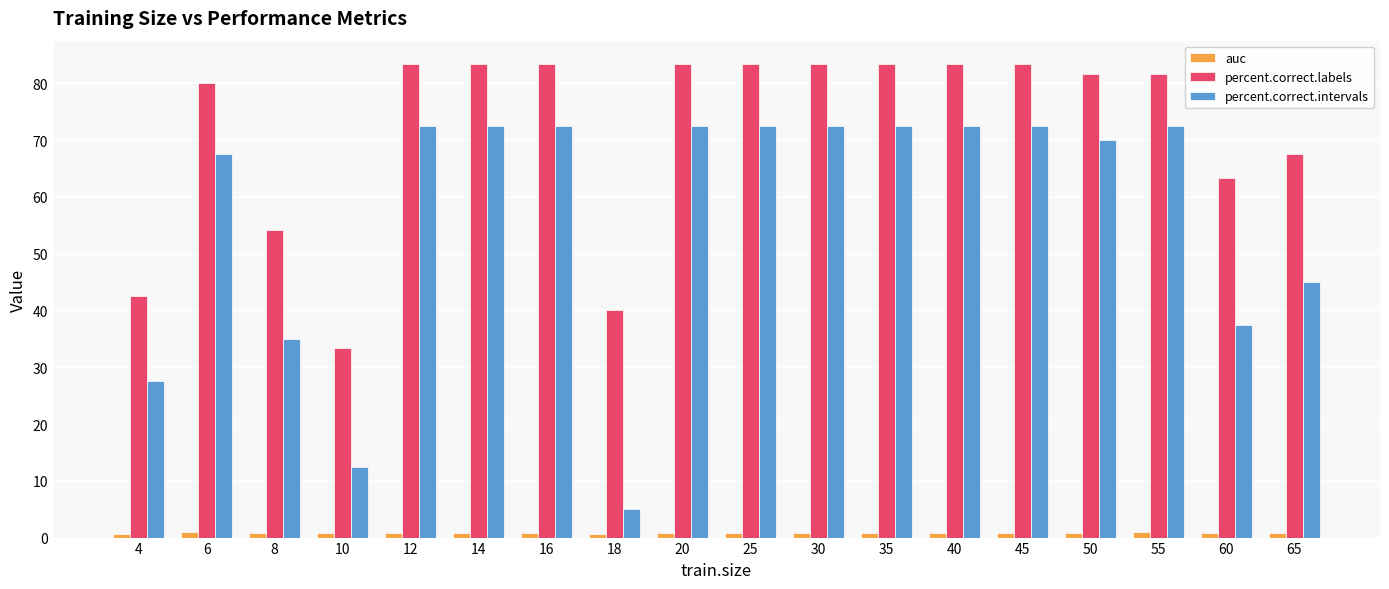

What is the total value across all series at 65?

113.4